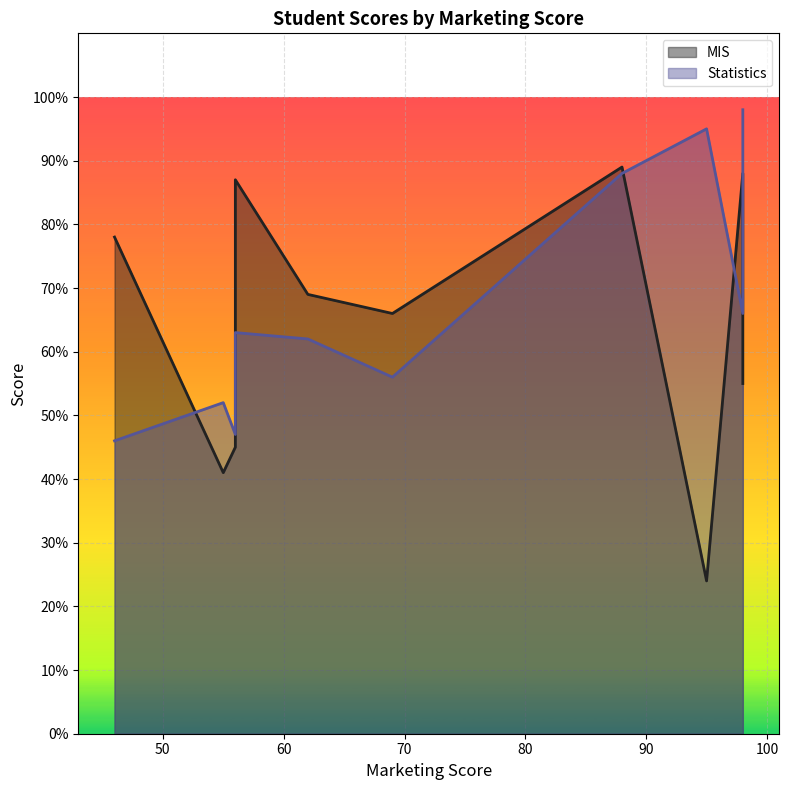

What is the difference between the Statistics values at 55 and 62?

10